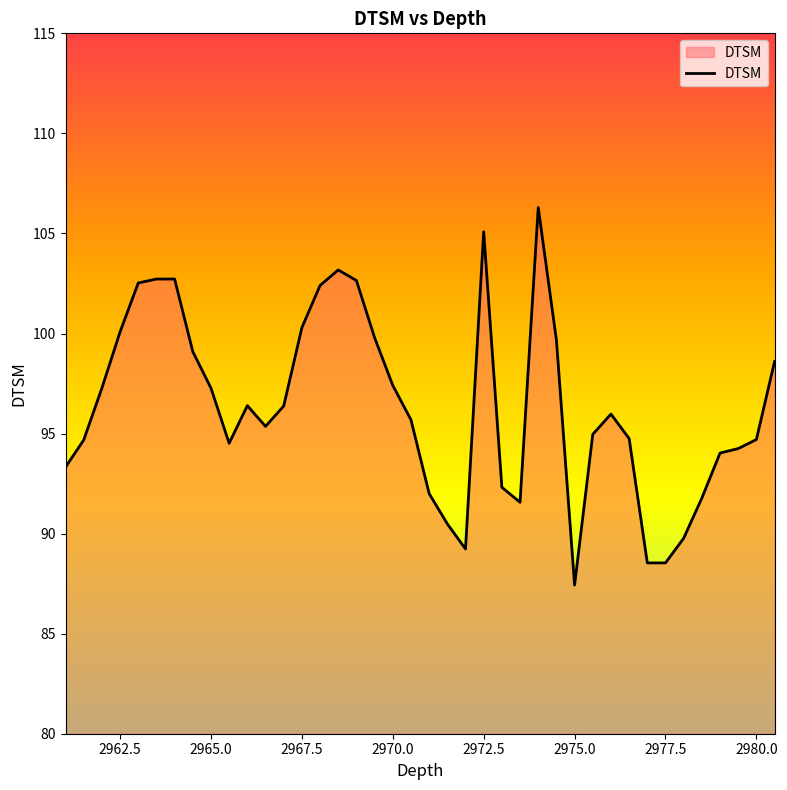

What is the difference between the maximum and minimum values?

18.9